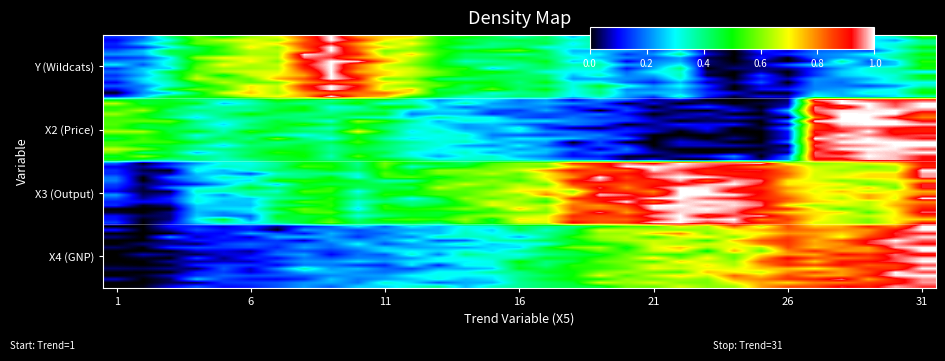

Reading right to left, transcribe all the data shown in this chart.

1: 0.4	0.3	0.3	0.3	0.2	0.1	0.0	0.0	0.0	0.3	0.2	0.2	0.4	0.3	0.5	0.4	0.4	0.5	0.5	0.7	0.6	0.8	0.9	0.9	0.7	0.7	0.6	0.6	0.4	0.3	0.1
2: 0.9	1.0	1.0	1.0	0.9	0.1	0.0	0.0	0.0	0.0	0.0	0.2	0.1	0.2	0.3	0.2	0.3	0.3	0.3	0.4	0.4	0.5	0.4	0.5	0.5	0.4	0.4	0.4	0.5	0.6	0.7
3: 0.9	0.7	0.6	0.7	0.7	0.7	0.8	1.0	1.0	1.0	0.9	0.8	1.0	0.8	0.6	0.6	0.5	0.5	0.5	0.5	0.5	0.4	0.6	0.6	0.4	0.3	0.2	0.2	0.1	0.0	0.0
4: 1.0	1.0	0.9	0.8	0.8	0.9	0.7	0.8	0.7	0.7	0.7	0.5	0.7	0.5	0.4	0.4	0.3	0.3	0.3	0.3	0.2	0.2	0.2	0.2	0.2	0.2	0.2	0.1	0.1	0.0	0.0